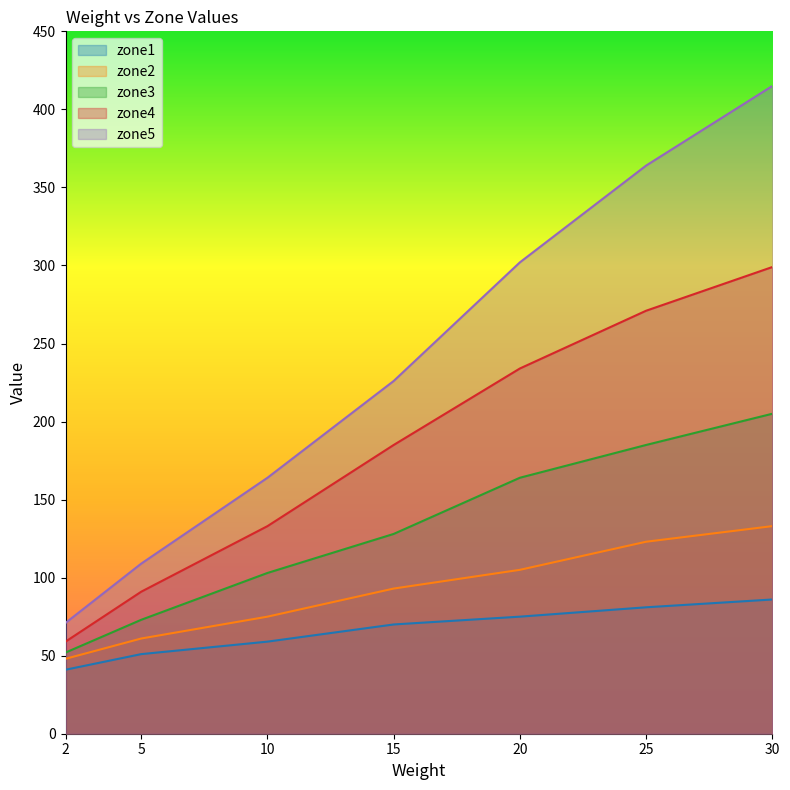

How many lines are shown in the chart?

5